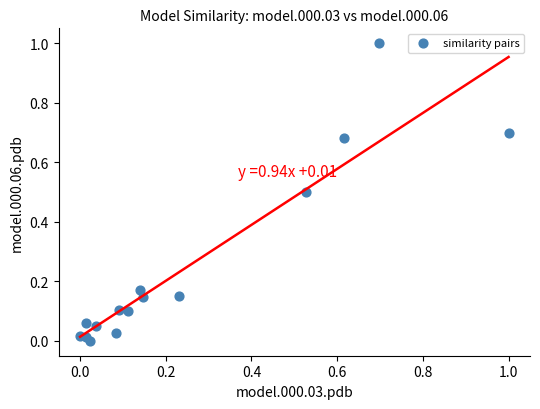

What is the range of Y values (max minus min)?

1.0